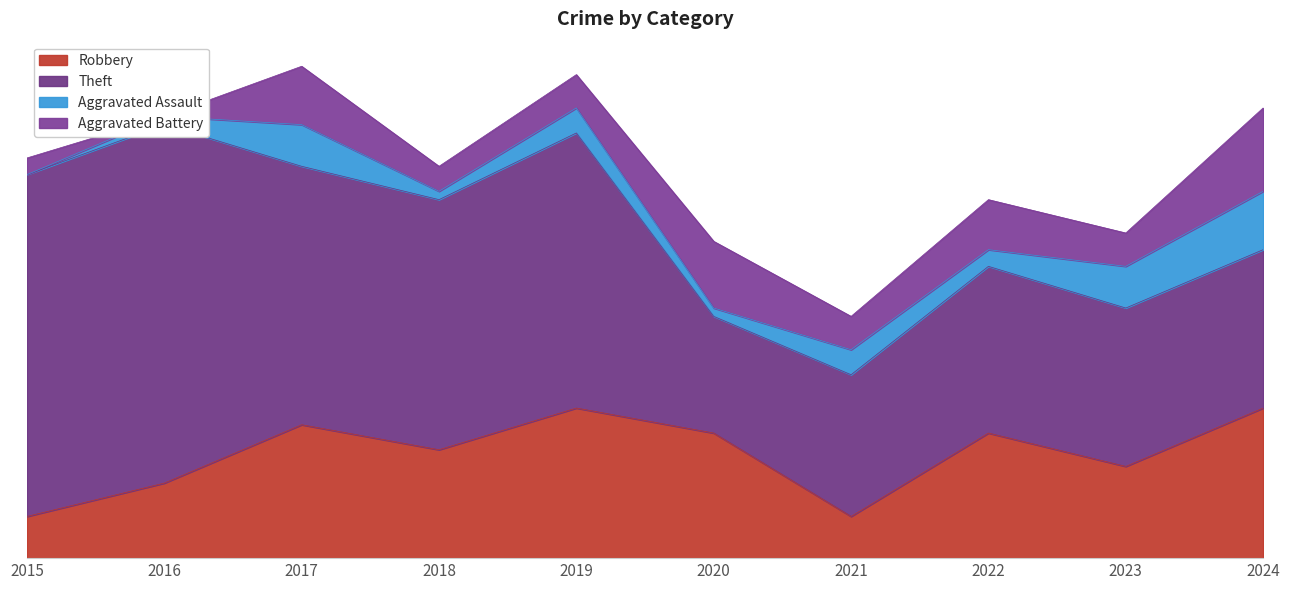

Where is the first local maximum for Aggravated Battery?

2017